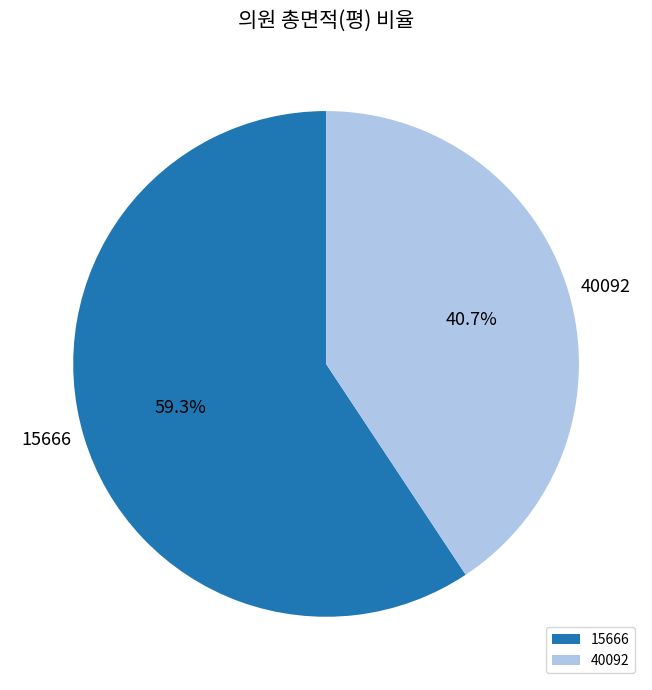

To the nearest percent, what percentage of the pie is 15666?

59%